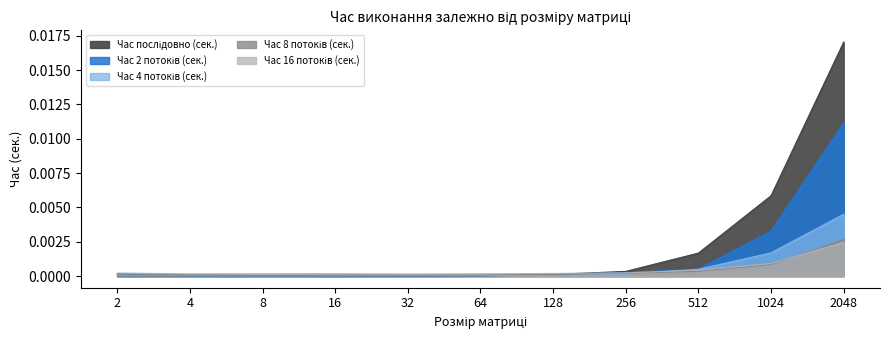

At which label is Час 4 потоків (сек.) closest to 0?

4